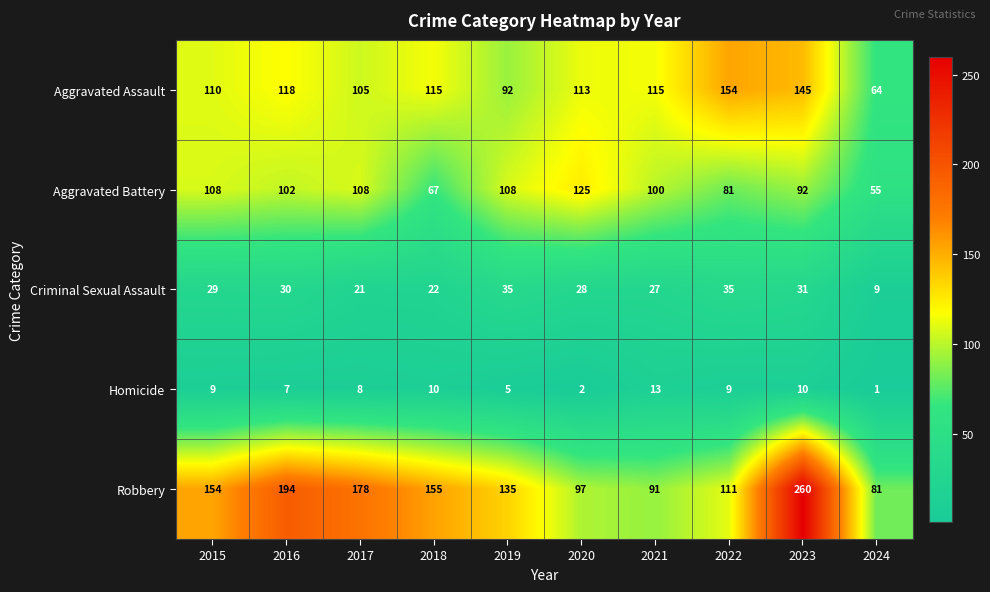

How many series are shown in this chart?

5